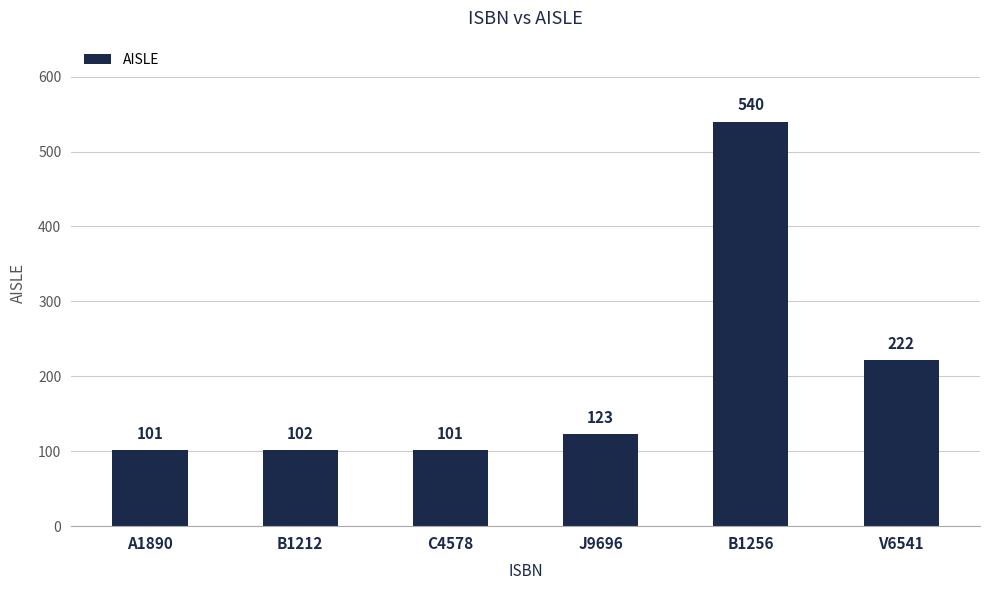

How many data points are less than 123?

3